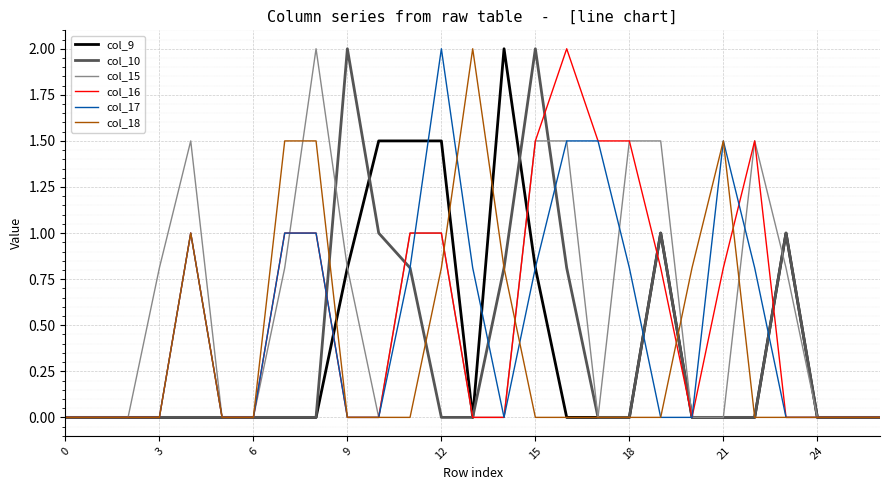

Reading left to right, what are all the values shown in this chart?

col_9: 0.0	0.0	0.0	0.0	0.0	0.0	0.0	0.0	0.0	0.8	1.5	1.5	1.5	0.0	2.0	0.8	0.0	0.0	0.0	1.0	0.0	0.0	0.0	1.0	0.0	0.0	0.0
col_10: 0.0	0.0	0.0	0.0	0.0	0.0	0.0	0.0	0.0	2.0	1.0	0.8	0.0	0.0	0.8	2.0	0.8	0.0	0.0	1.0	0.0	0.0	0.0	1.0	0.0	0.0	0.0
col_15: 0.0	0.0	0.0	0.8	1.5	0.0	0.0	0.8	2.0	0.8	0.0	1.0	1.0	0.0	0.0	1.5	1.5	0.0	1.5	1.5	0.0	0.0	1.5	0.8	0.0	0.0	0.0
col_16: 0.0	0.0	0.0	0.0	1.0	0.0	0.0	1.0	1.0	0.0	0.0	1.0	1.0	0.0	0.0	1.5	2.0	1.5	1.5	0.8	0.0	0.8	1.5	0.0	0.0	0.0	0.0
col_17: 0.0	0.0	0.0	0.0	1.0	0.0	0.0	1.0	1.0	0.0	0.0	0.8	2.0	0.8	0.0	0.8	1.5	1.5	0.8	0.0	0.0	1.5	0.8	0.0	0.0	0.0	0.0
col_18: 0.0	0.0	0.0	0.0	1.0	0.0	0.0	1.5	1.5	0.0	0.0	0.0	0.8	2.0	0.8	0.0	0.0	0.0	0.0	0.0	0.8	1.5	0.0	0.0	0.0	0.0	0.0